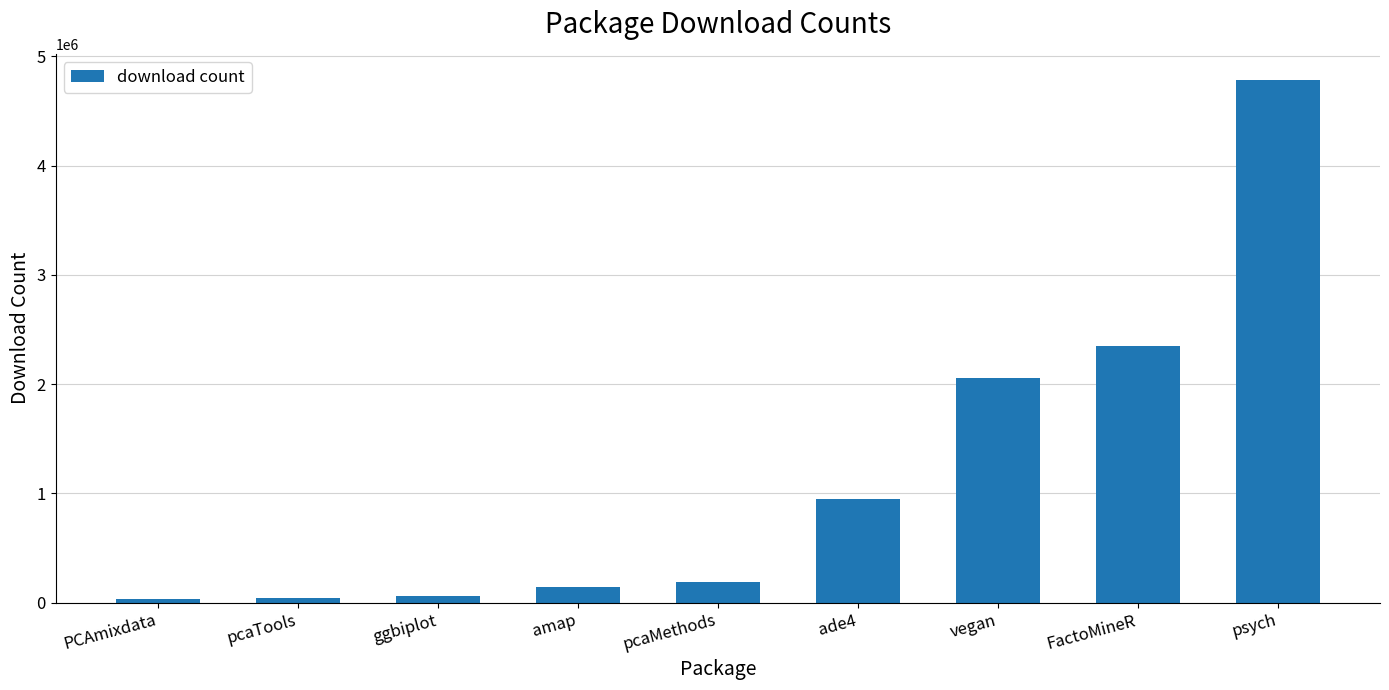

The value at FactoMineR is 4079926. True or false?

False